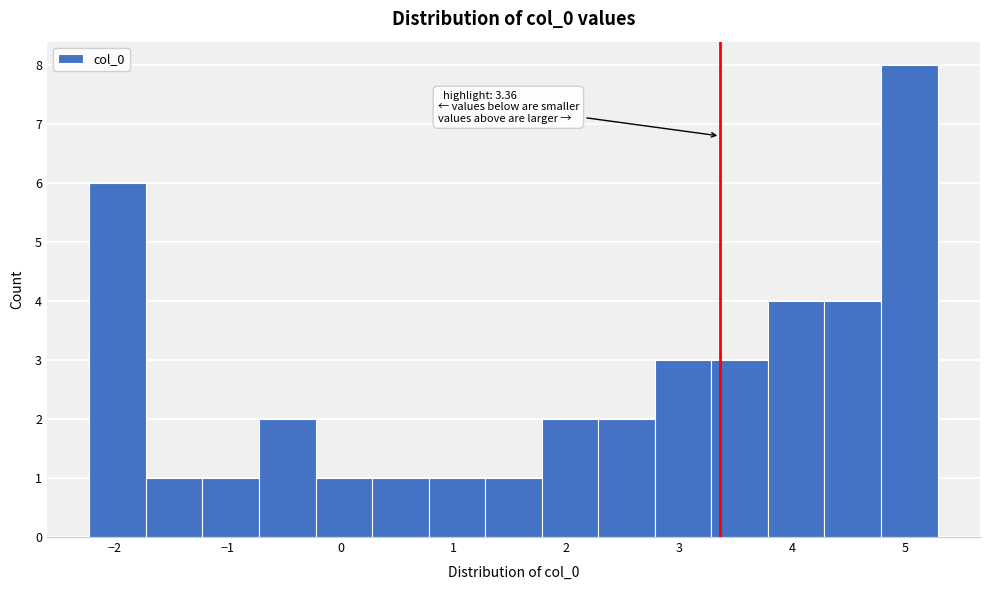

Which range on the x-axis has the tallest bar?

4.8 to 5.3